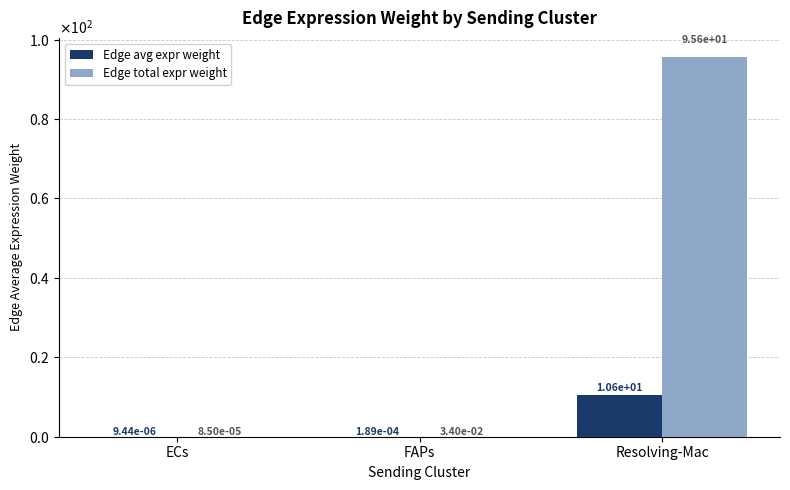

What position from the right is ECs?

3